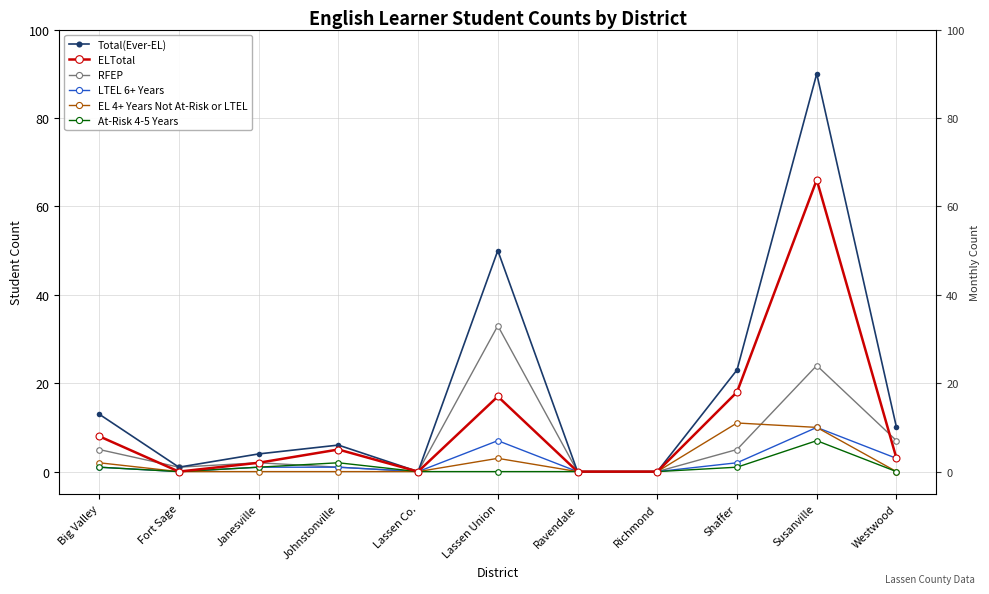

List the series in order of their peak value, lowest first.

At-Risk 4-5 Years, LTEL 6+ Years, EL 4+ Years Not At-Risk or LTEL, RFEP, ELTotal, Total(Ever-EL)